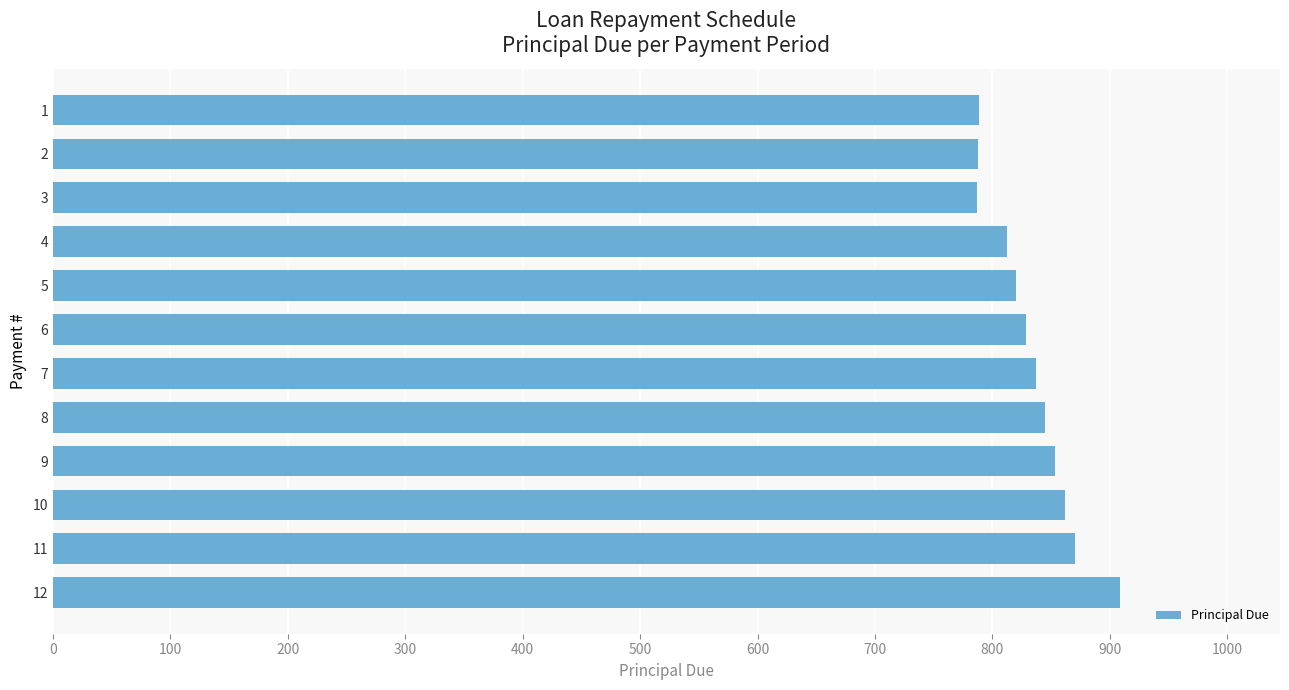

What is the sum of all values?

10000.0